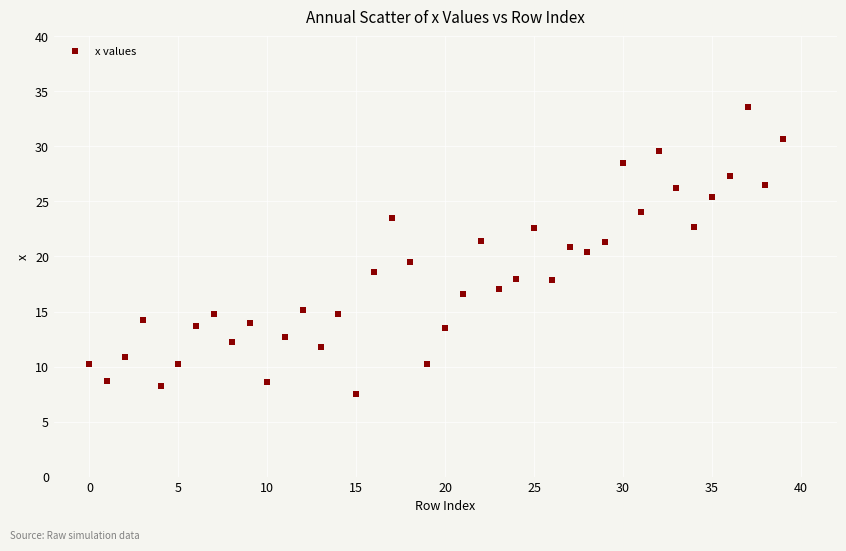

What is the range of Y values (max minus min)?

26.0